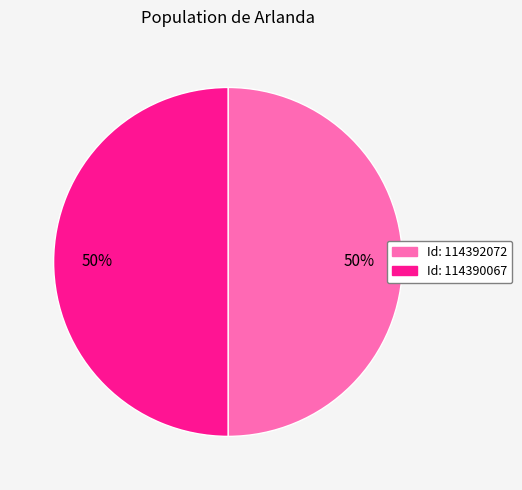

To the nearest percent, what is the average slice percentage?

50%